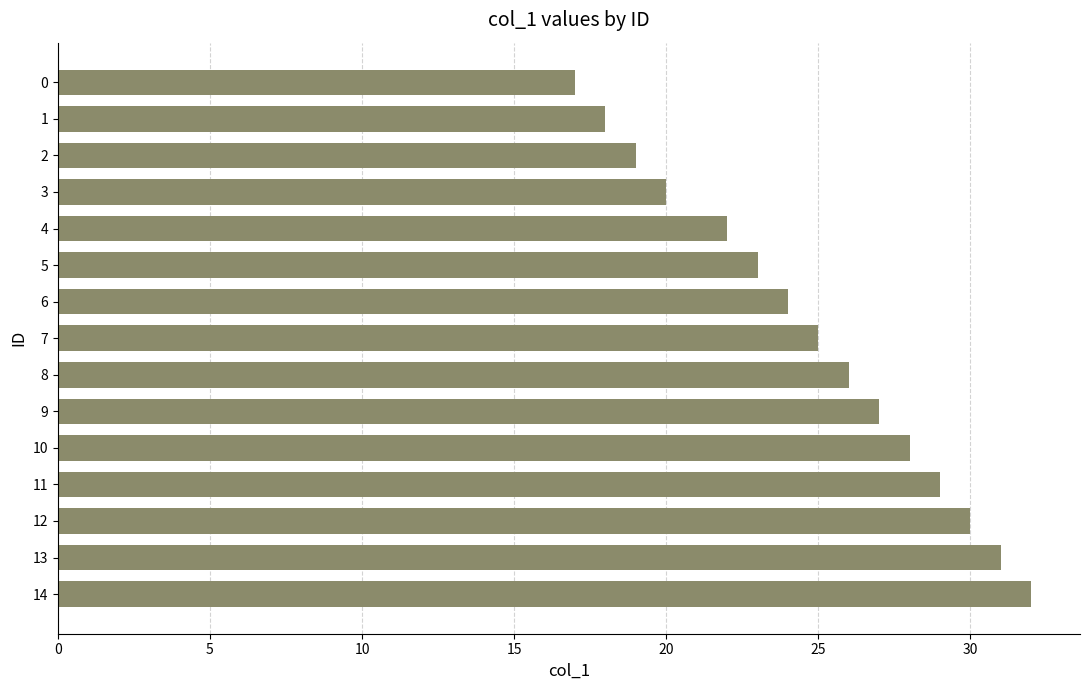

The value at 11 is 29. True or false?

True